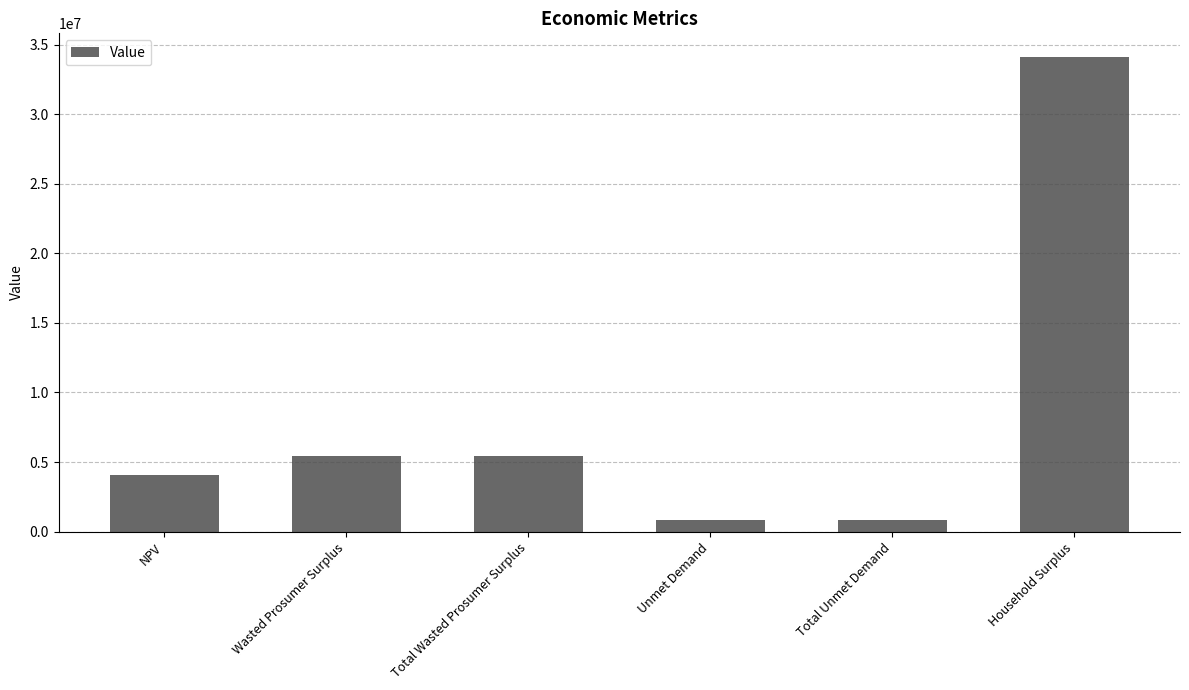

What position from the right is NPV?

6